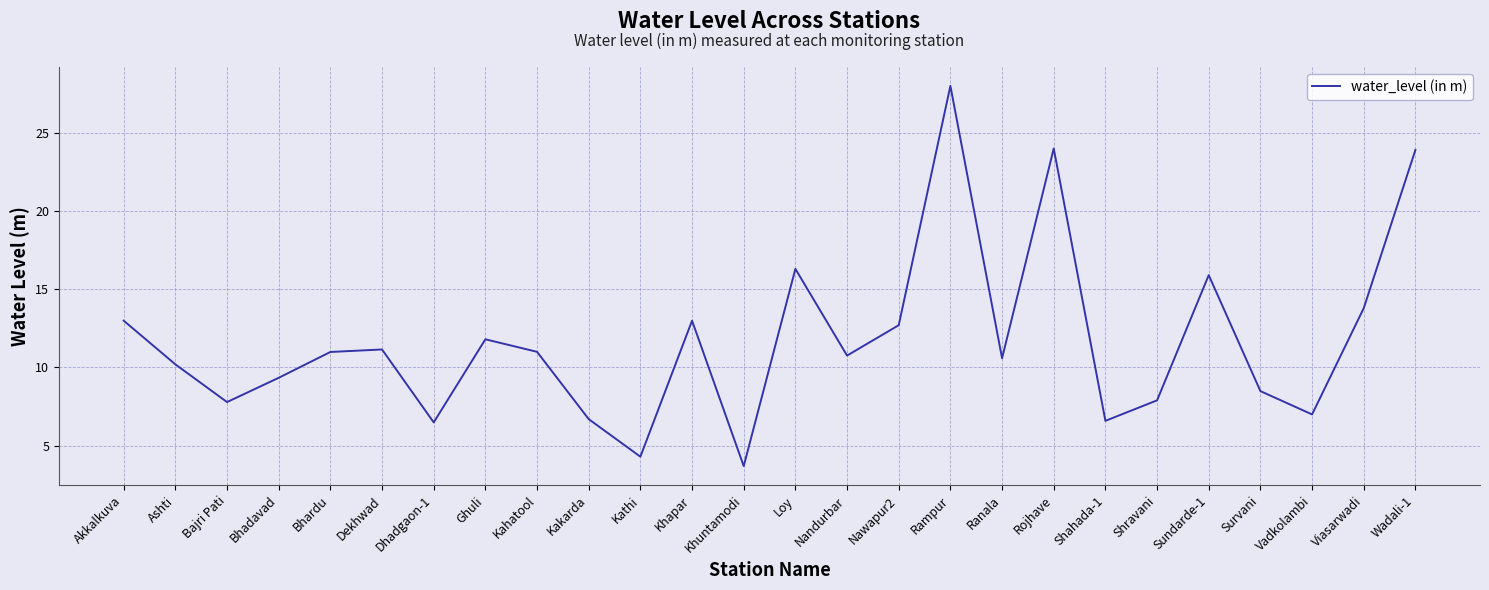

What is the average value?

11.7